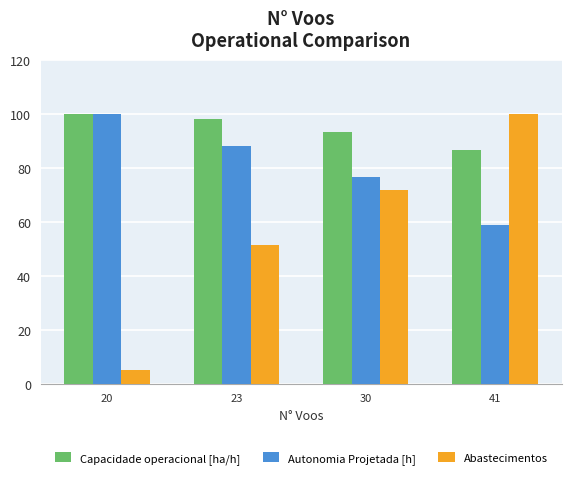

How many values in the Abastecimentos series exceed 71?

2